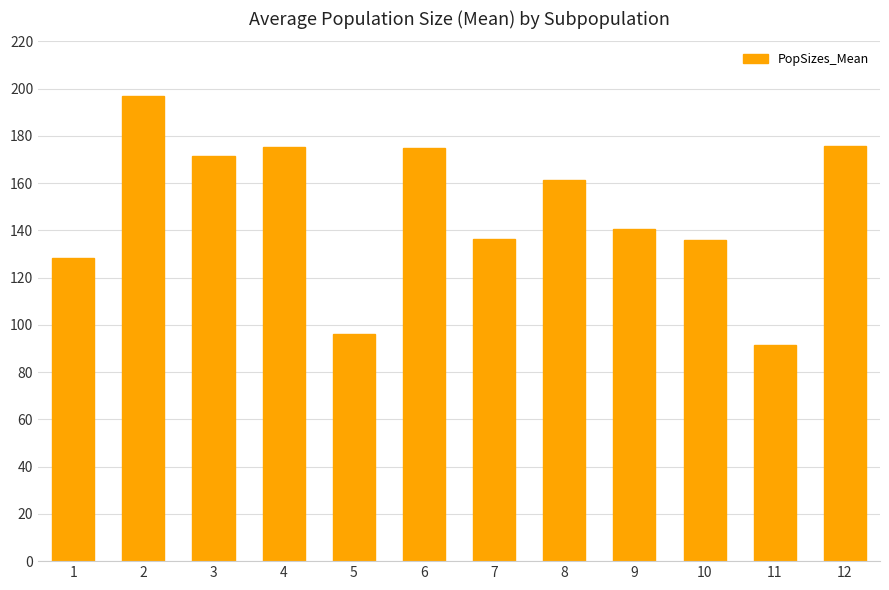

What is the value of the 11th bar from the left?

91.4